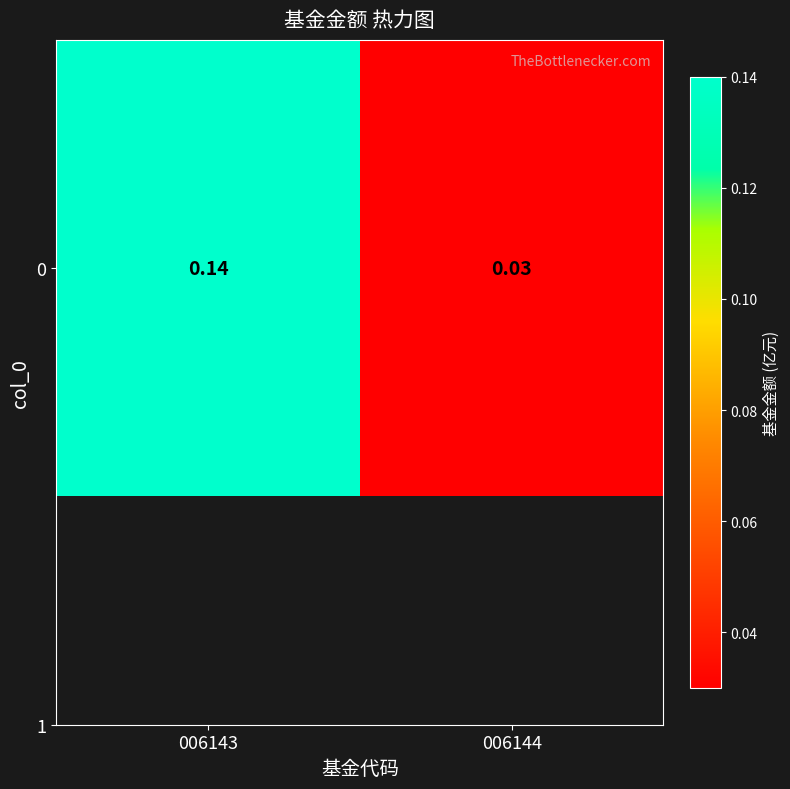

The value at 006144 is 0.0. True or false?

False